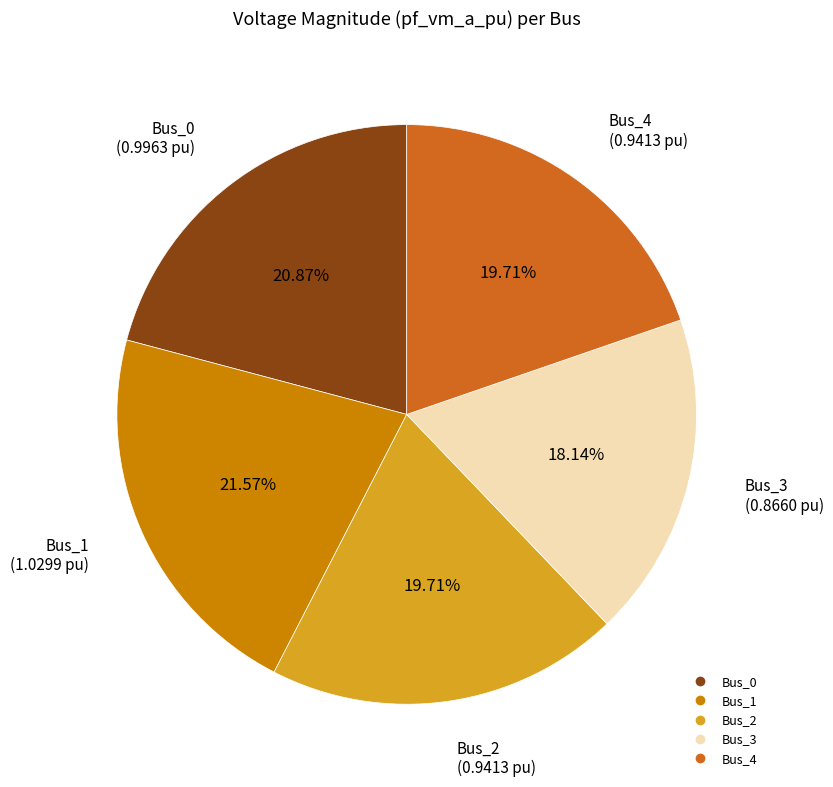

How many segments does this pie chart have?

5